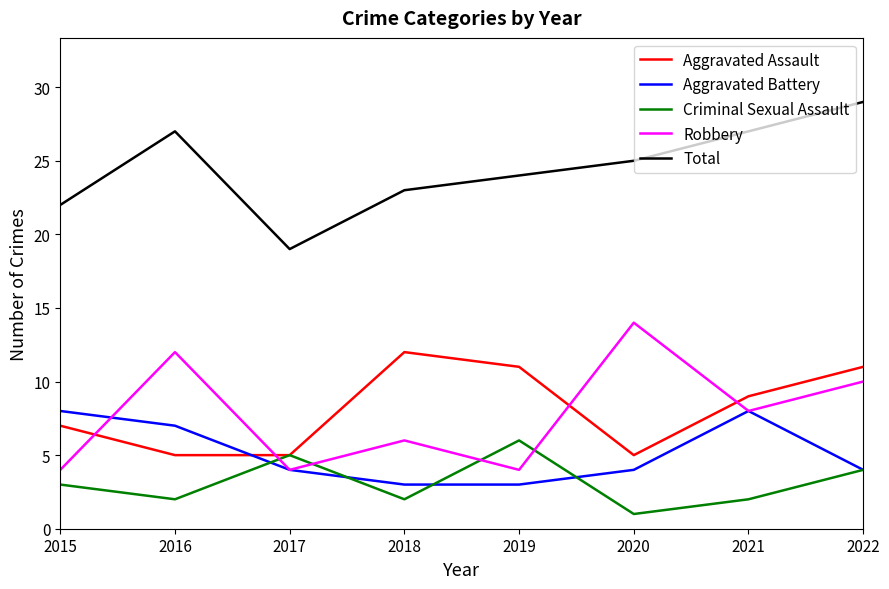

How many Total values are between 23 and 27?

5